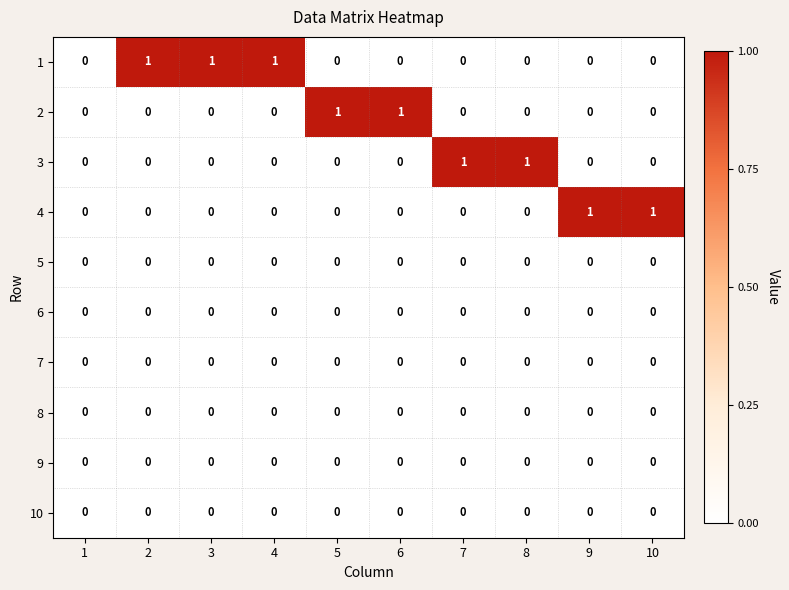

True or false: 4 has a value of 1 at 1.

False